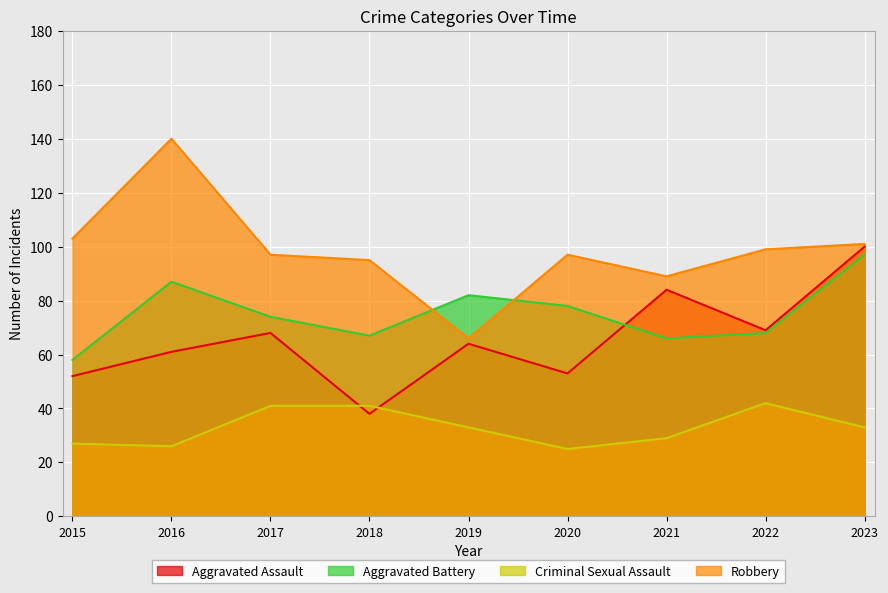

Reading right to left, transcribe all the data shown in this chart.

Aggravated Assault: 2023=100	2022=69	2021=84	2020=53	2019=64	2018=38	2017=68	2016=61	2015=52
Aggravated Battery: 2023=97	2022=68	2021=66	2020=78	2019=82	2018=67	2017=74	2016=87	2015=58
Criminal Sexual Assault: 2023=33	2022=42	2021=29	2020=25	2019=33	2018=41	2017=41	2016=26	2015=27
Robbery: 2023=101	2022=99	2021=89	2020=97	2019=66	2018=95	2017=97	2016=140	2015=103